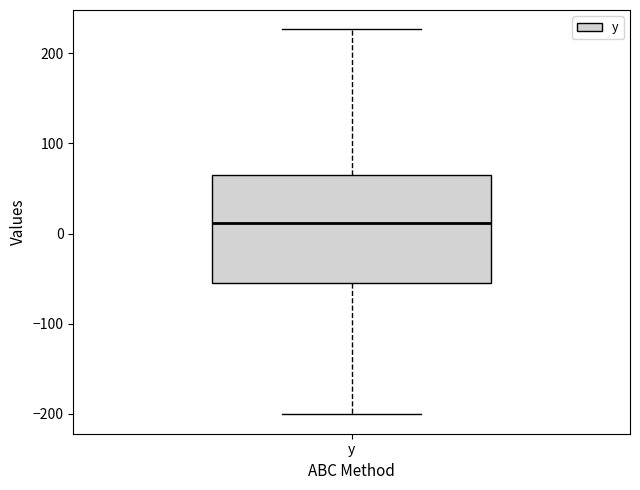

Where is the upper edge of the box for y on the y-axis? The values are not printed on the chart, so give them approximately, as read against the axis.

70